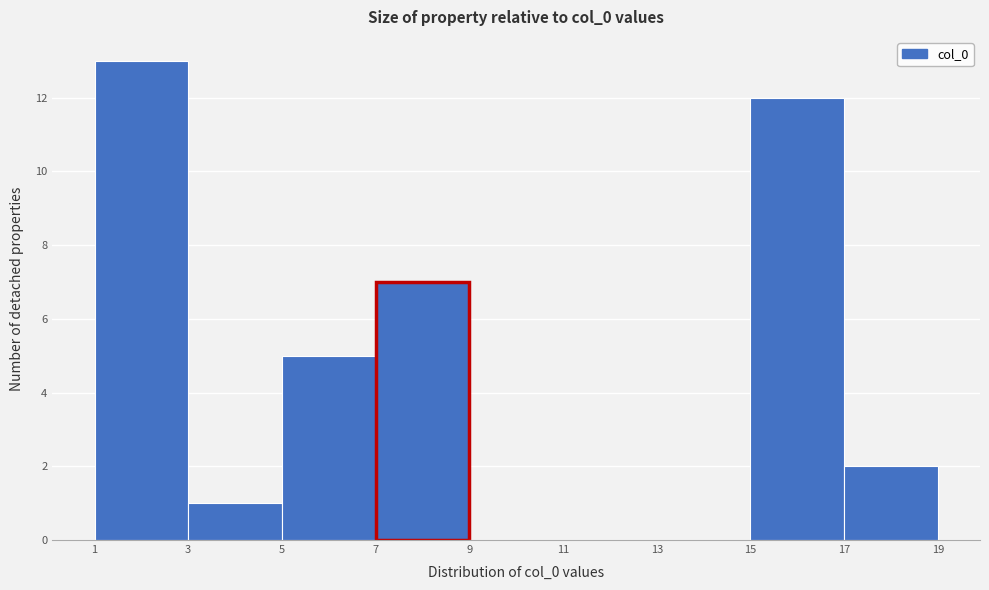

Reading left to right, transcribe this chart: for each bar, give the range it covers on the x-axis and its height. The values are not printed on the chart, so give them approximately, as read against the axis.

1 to 3: 13
3 to 5: 1
5 to 7: 5
7 to 9: 7
9 to 11: 0
11 to 13: 0
13 to 15: 0
15 to 17: 12
17 to 19: 2